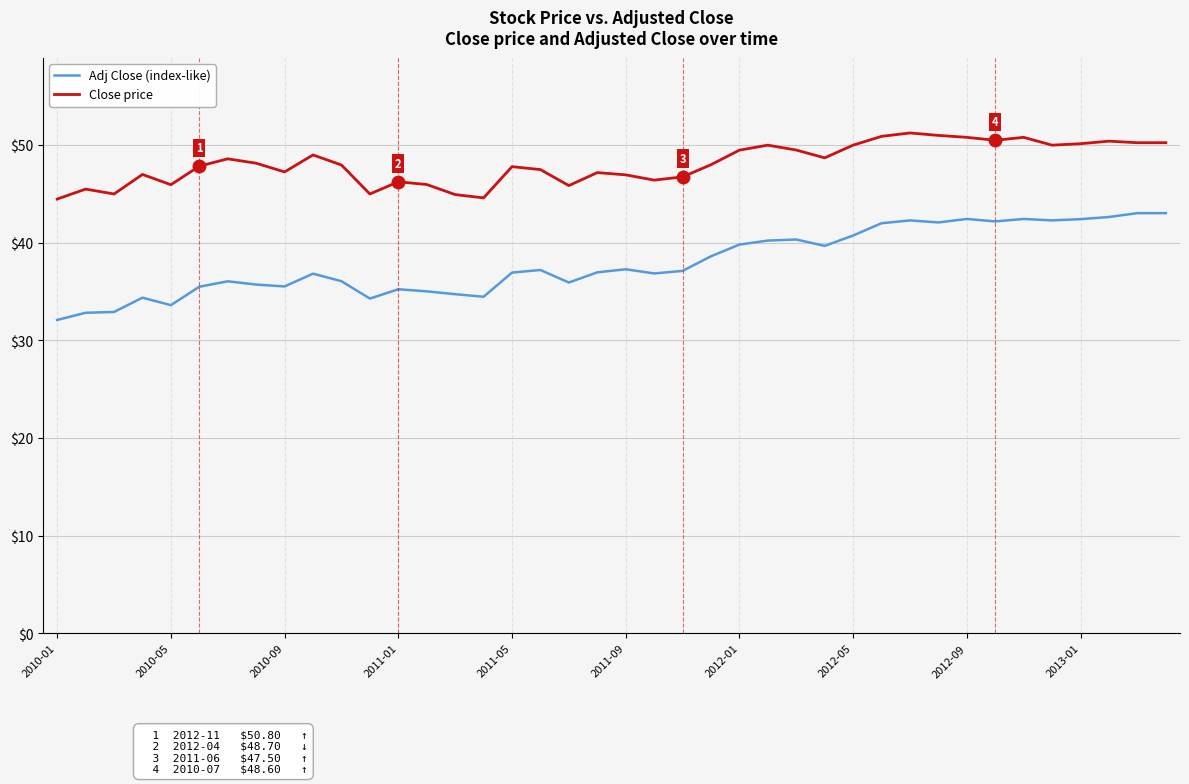

Which series has the widest spread of values?

Adj Close (index-like)